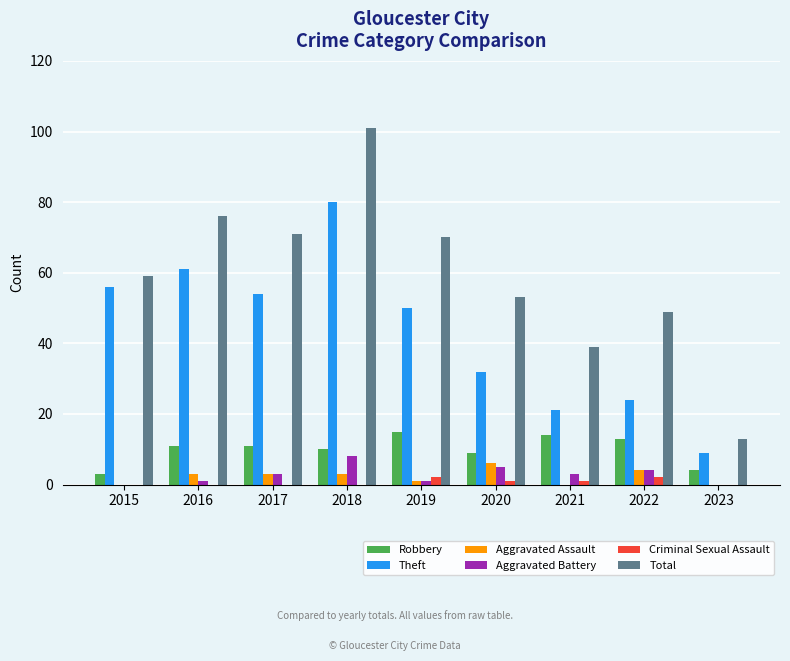

How many groups of bars are there?

9